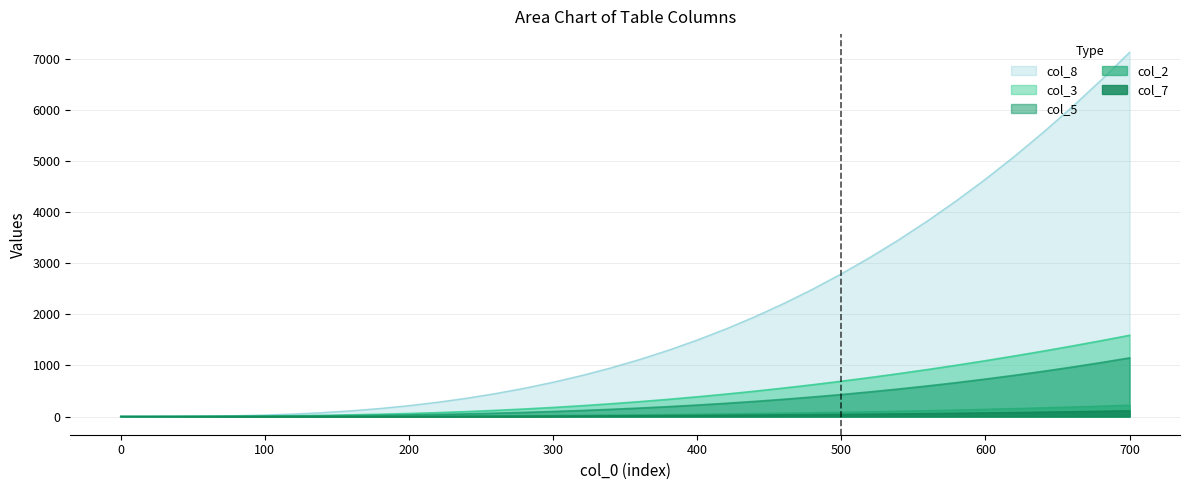

How many data points does each series have?

36